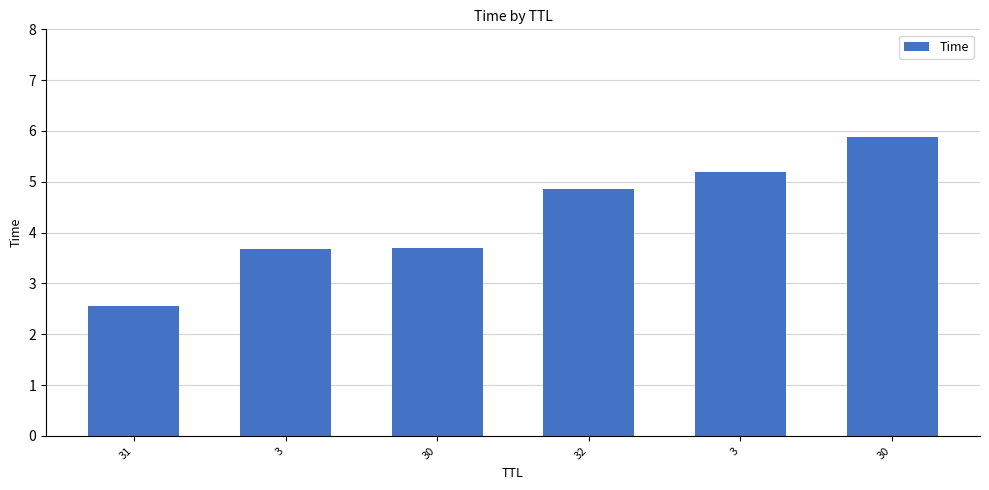

How many data points are less than 4?

3